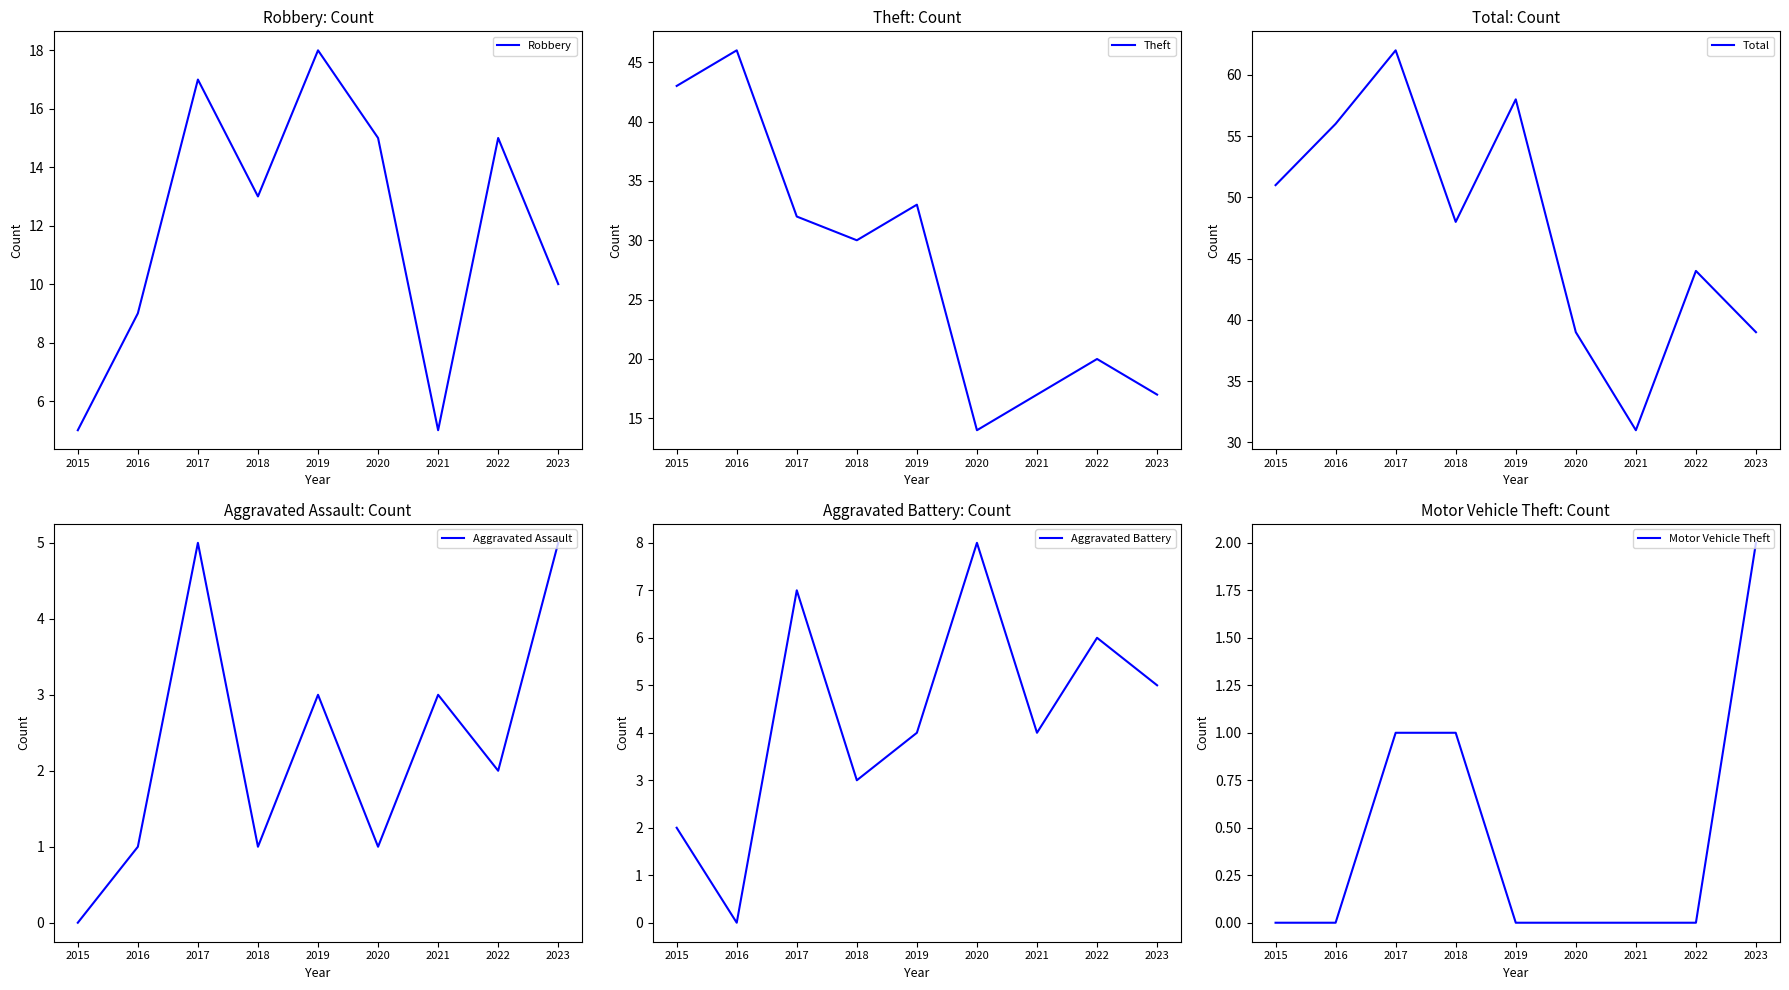

True or false: Theft and Aggravated Assault intersect in this chart.

False